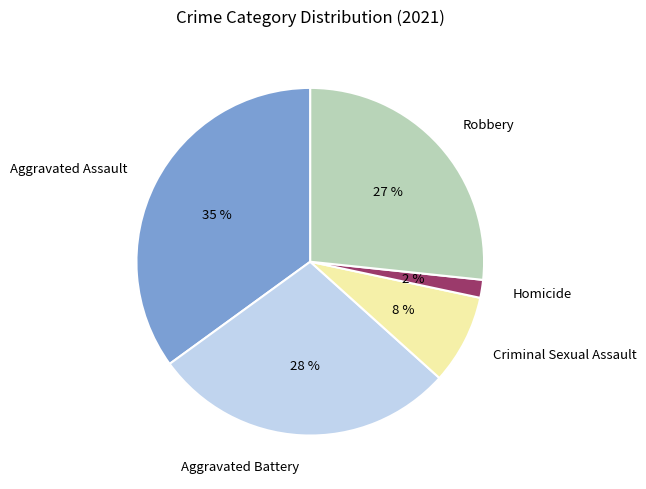

Between Robbery and Criminal Sexual Assault, which is larger?

Robbery